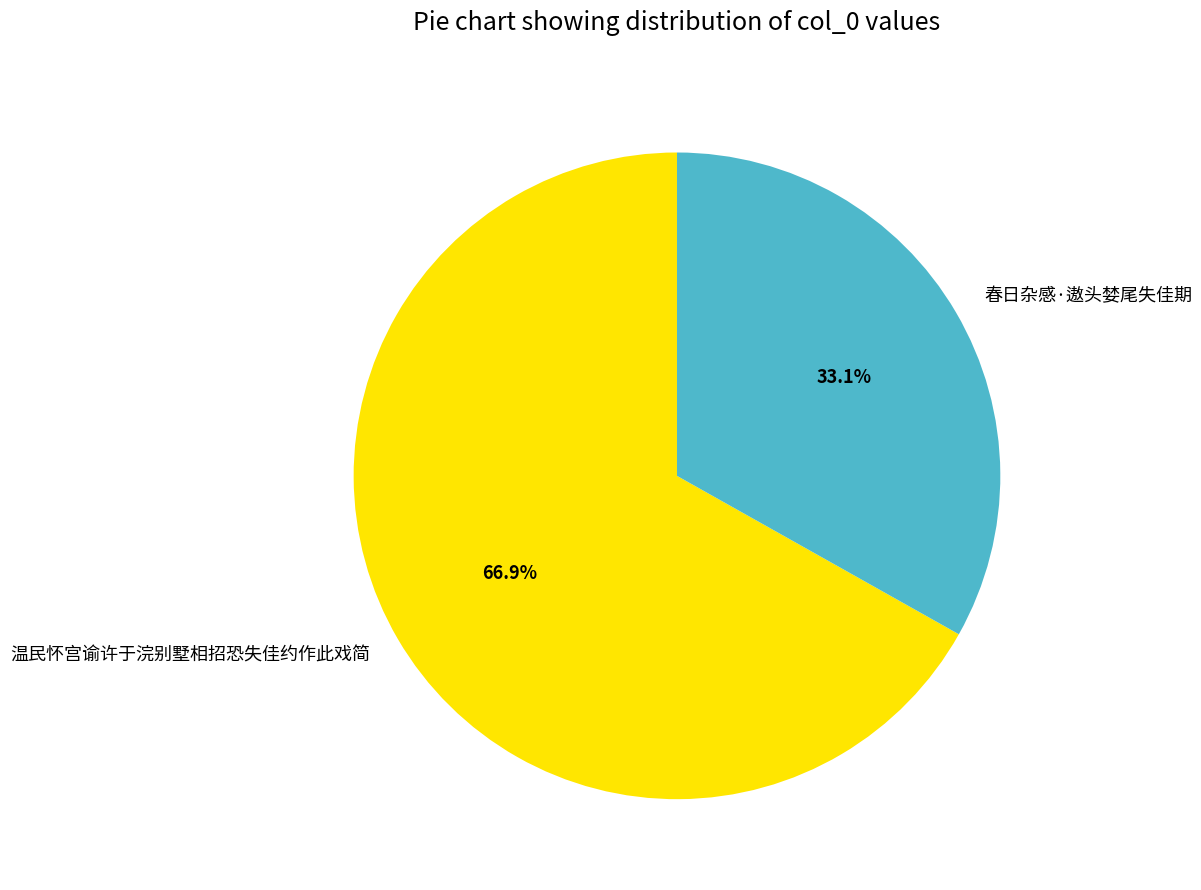

Does 温民怀宫谕许于浣别墅相招恐失佳约作此戏简 represent more than half of the total?

Yes